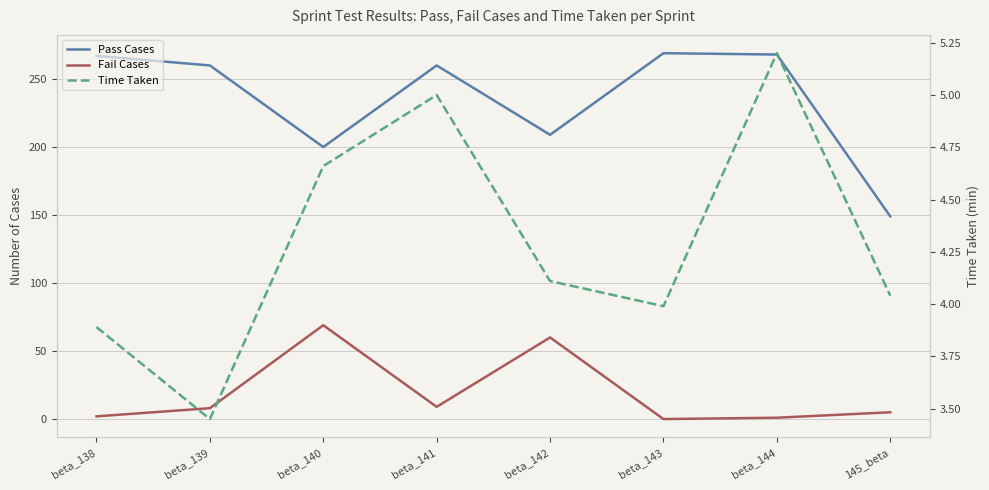

The Fail Cases series shows 78.5 at beta_142. True or false?

False